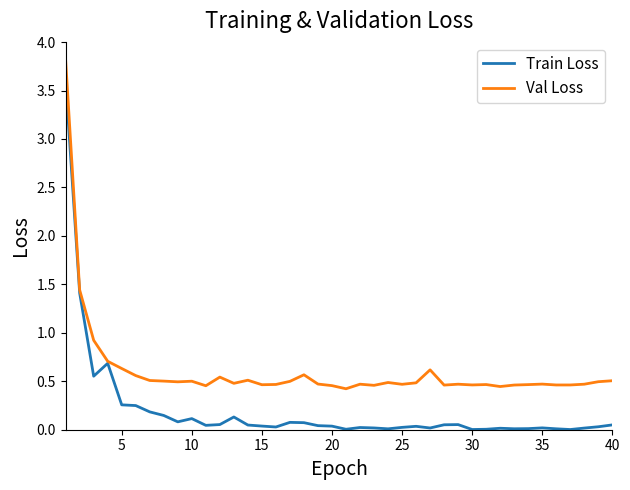

Is this an area chart (filled region under the line)?

No